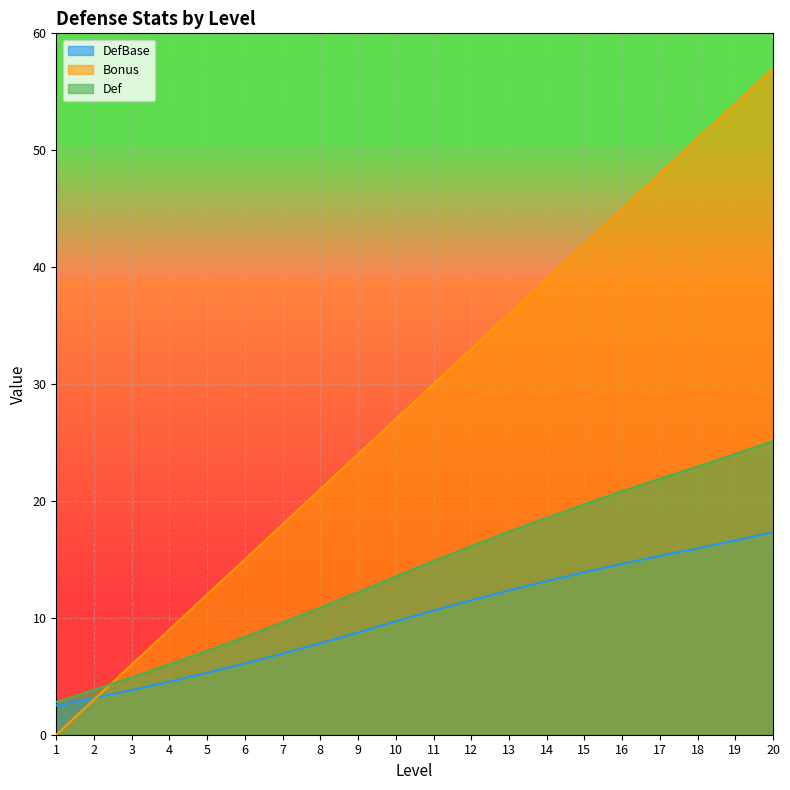

Is the value of Def at 11 greater than the value of Bonus at 20?

No